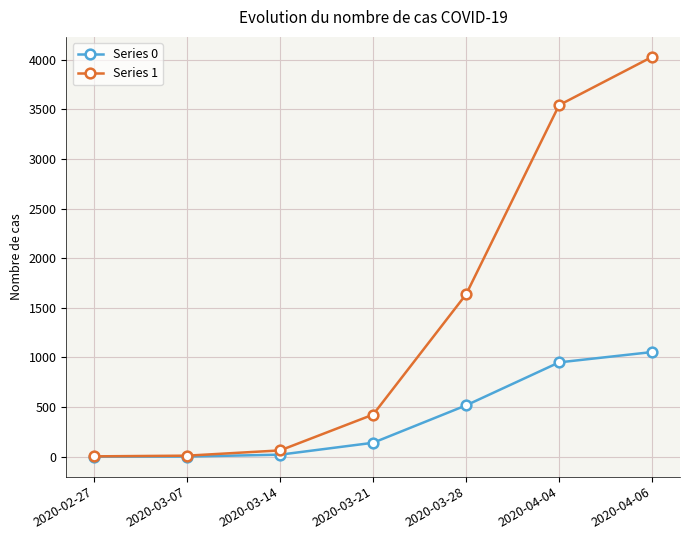

Which category has the highest value in the Series 0 series?

2020-04-06